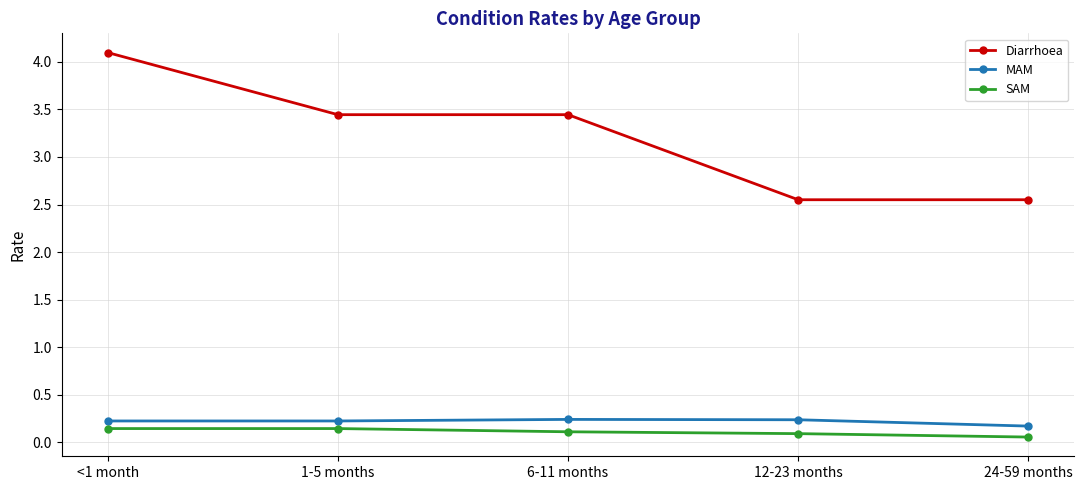

What is the sum of the MAM values at <1 month and 12-23 months?

0.5